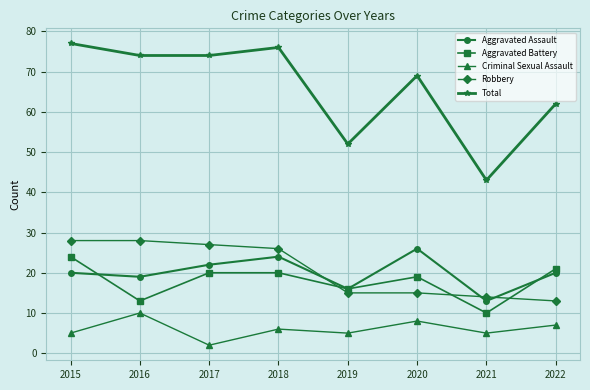

What is the lowest value of the Aggravated Battery series?

10